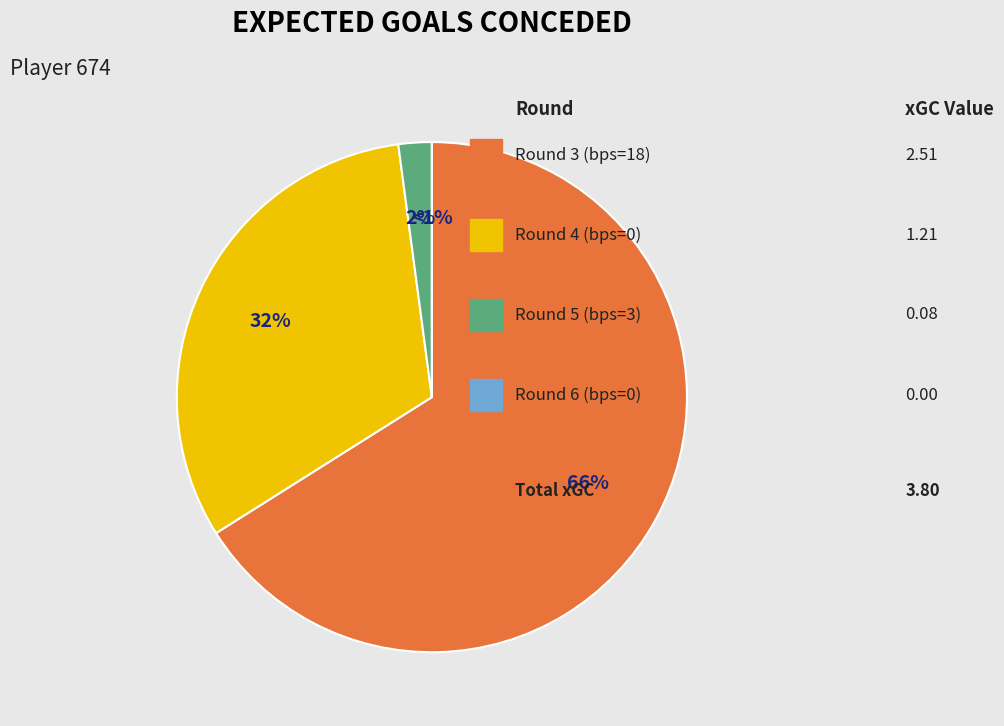

Rank the categories by value from lowest to highest.

Round 6 (bps=0), Round 5 (bps=3), Round 4 (bps=0), Round 3 (bps=18)